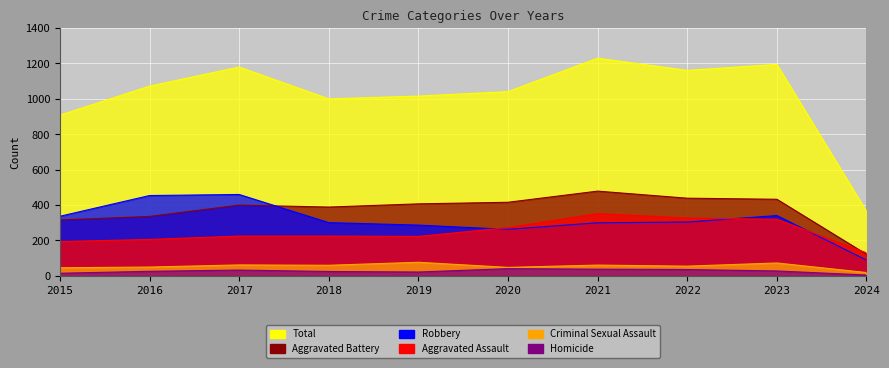

How many interior local peaks does the Total series have?

3